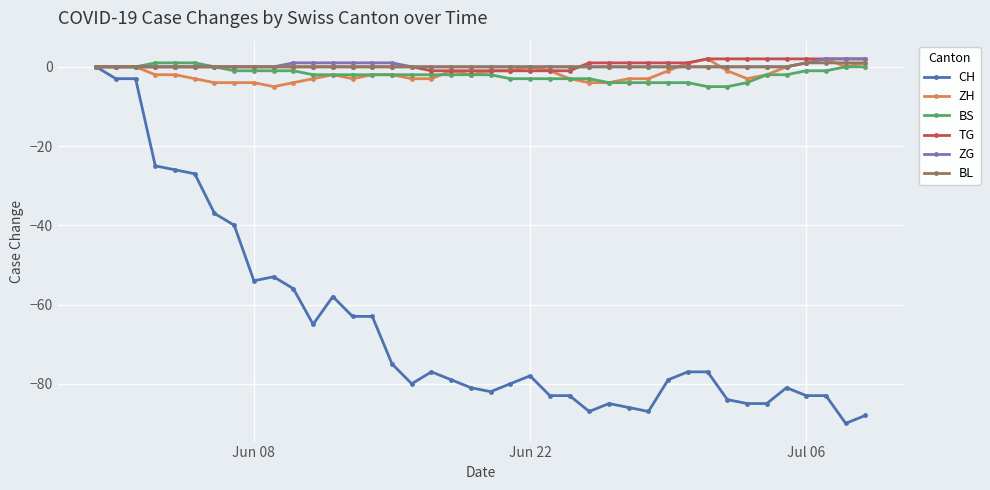

True or false: ZH has more than 0 interior local peaks.

True